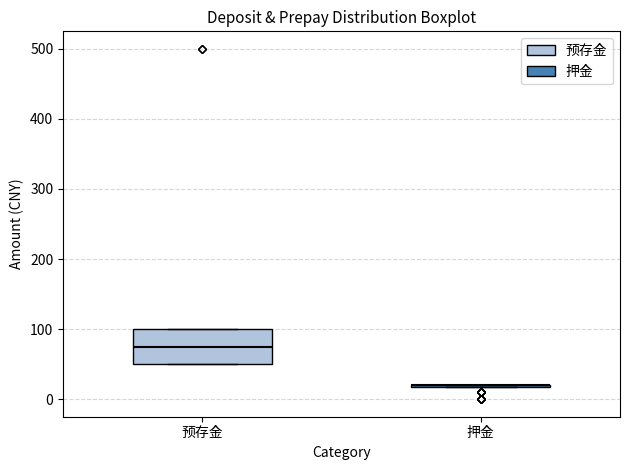

Reading left to right, transcribe this box plot: for each box, give where its median line is, the range the box spans, and where its two whiskers end, as read against the y-axis. The values are not printed on the chart, so give them approximately, as read against the axis.

预存金: median 80, box 50 to 100, whiskers 50 to 100
押金: box collapsed to a line at 20, whiskers 20 to 20